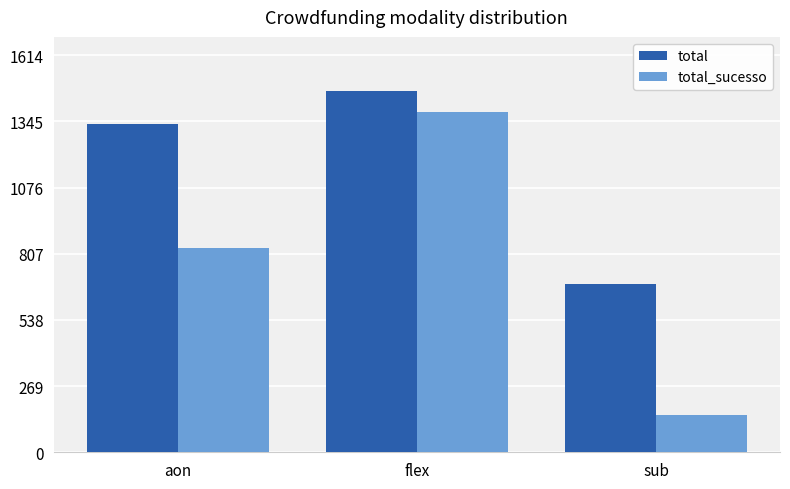

Reading left to right, transcribe all the data shown in this chart.

total: aon=1335	flex=1468	sub=684
total_sucesso: aon=830	flex=1383	sub=152